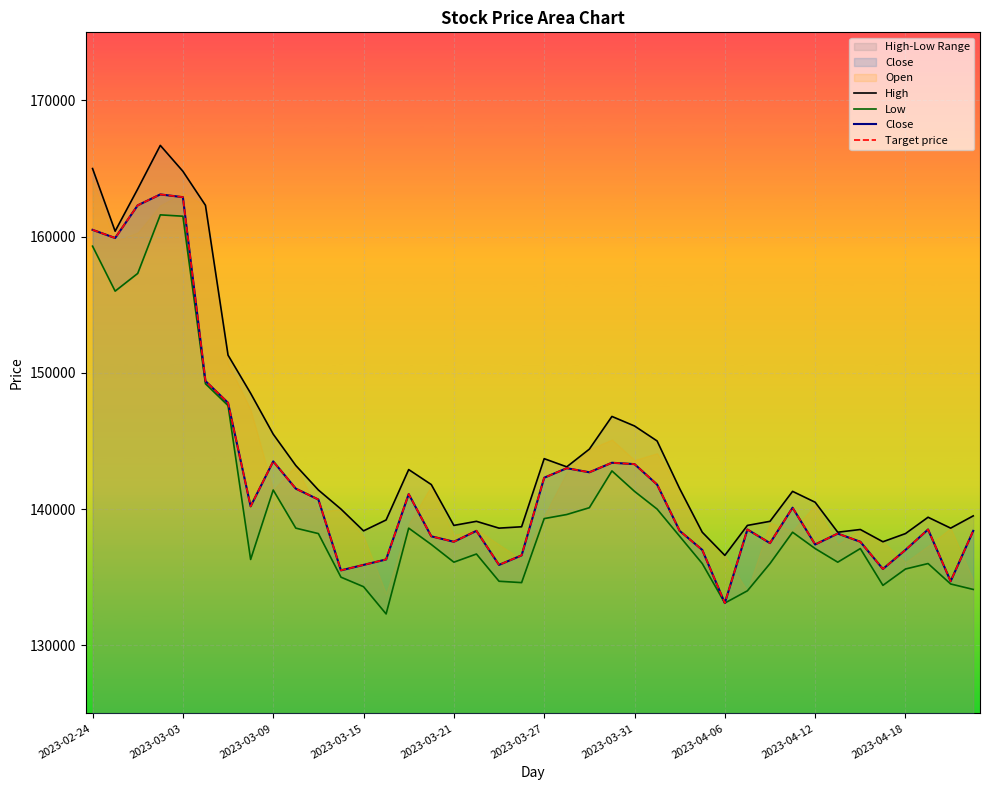

Is the value of Target price at 22 greater than the value of High at 2023-03-09?

No